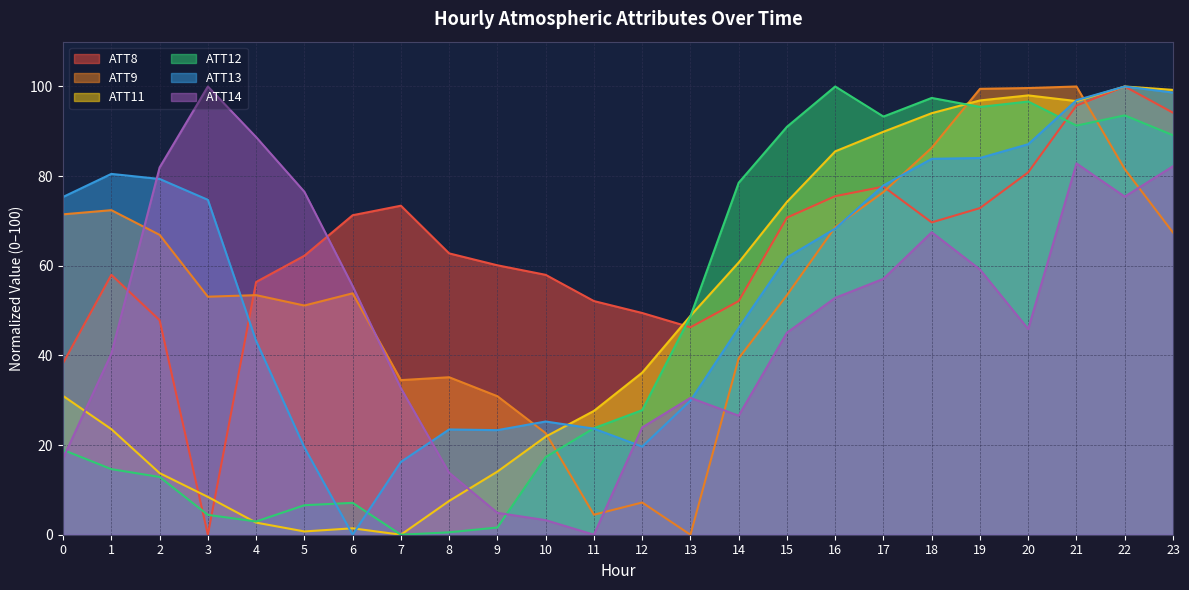

Which has a higher value, 20 or 12?

20